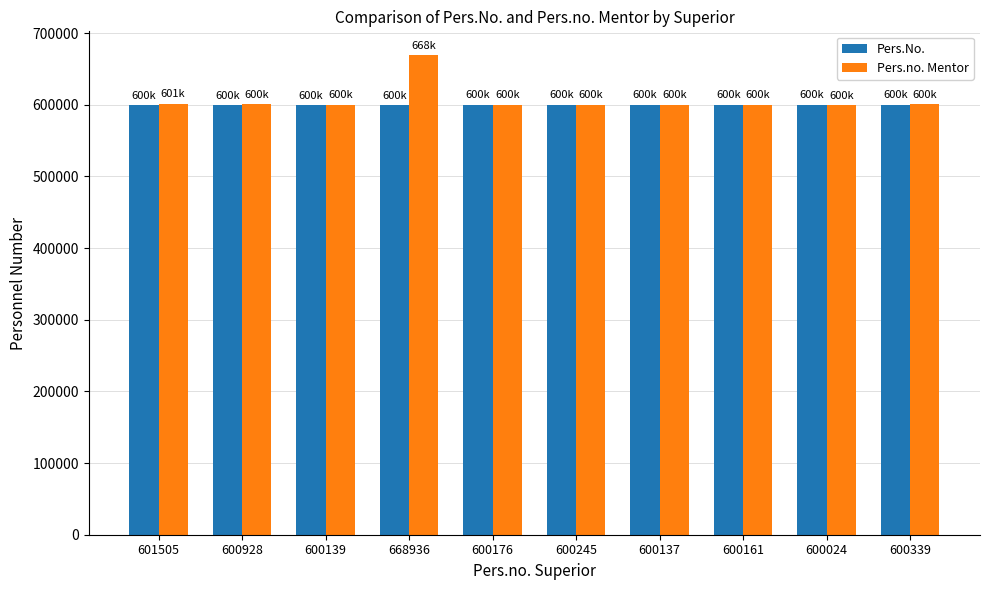

Is it true that Pers.No. equals 338556 at 600161?

False